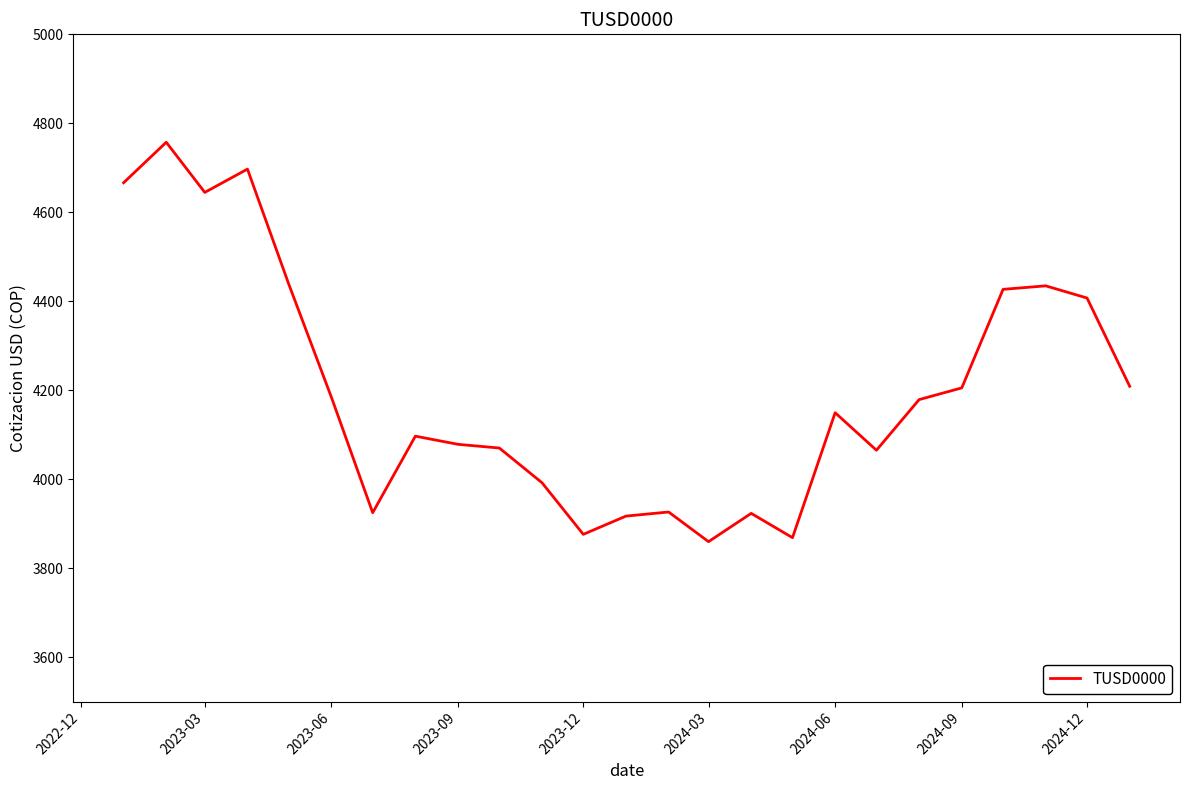

What is the minimum value shown in the chart?

3859.5